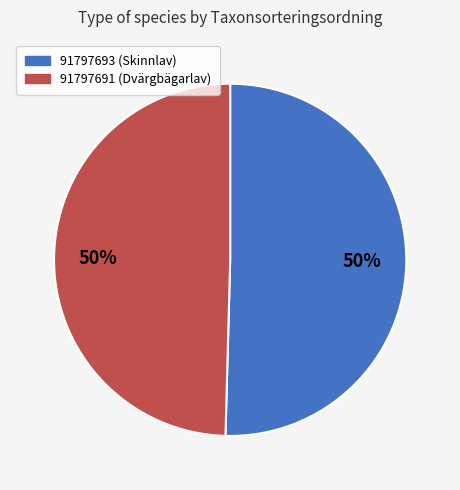

Count the number of slices in the pie.

2